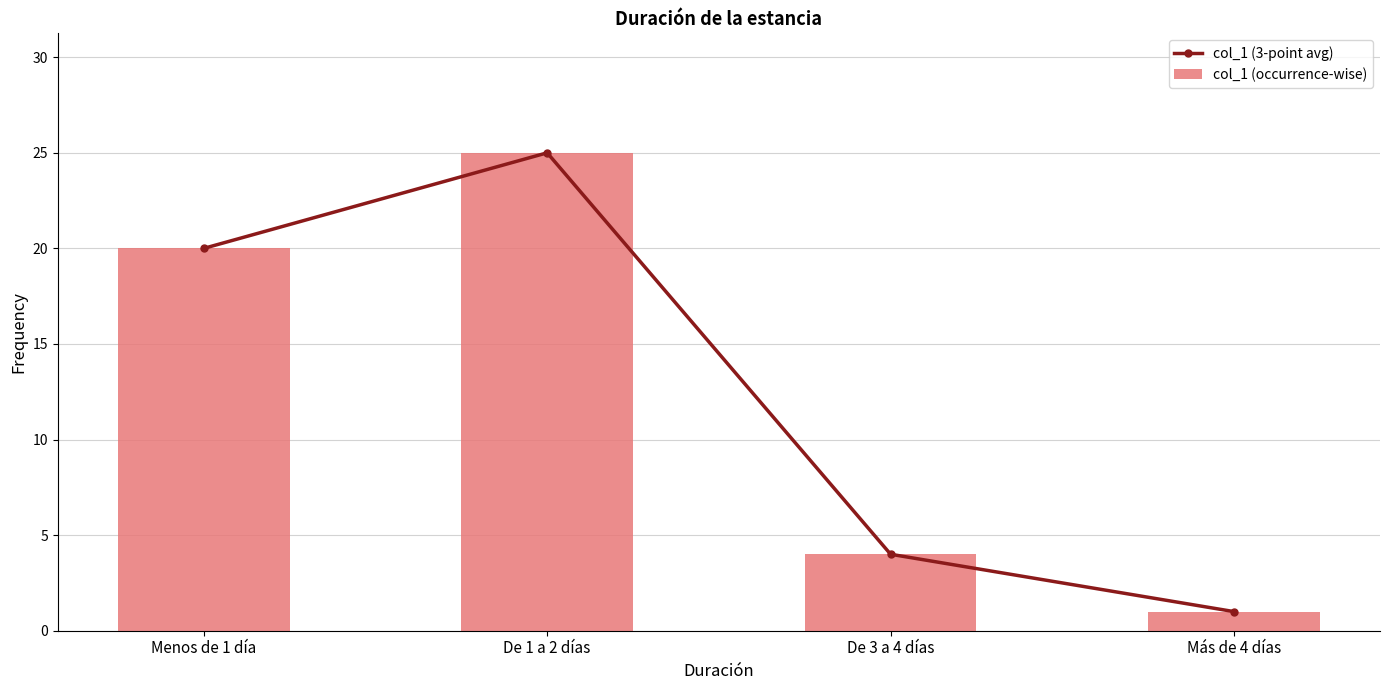

Reading left to right, extract all data points from this chart.

col_1 (3-point avg): Menos de 1 día=20	De 1 a 2 días=25	De 3 a 4 días=4	Más de 4 días=1
col_1 (occurrence-wise): Menos de 1 día=20	De 1 a 2 días=25	De 3 a 4 días=4	Más de 4 días=1